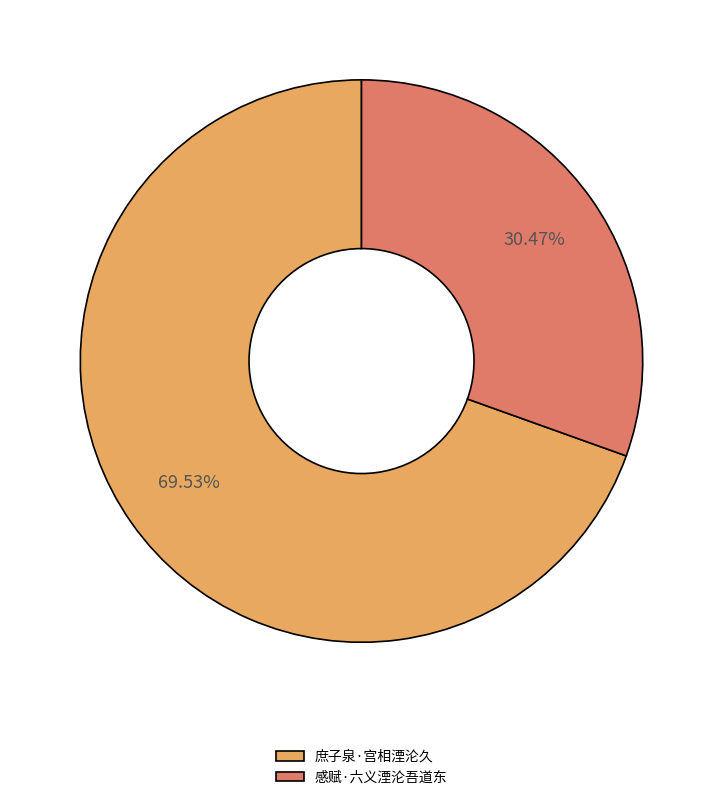

To the nearest percent, what is the combined percentage of 庶子泉·宫相湮沦久 and 感赋·六义湮沦吾道东?

100%